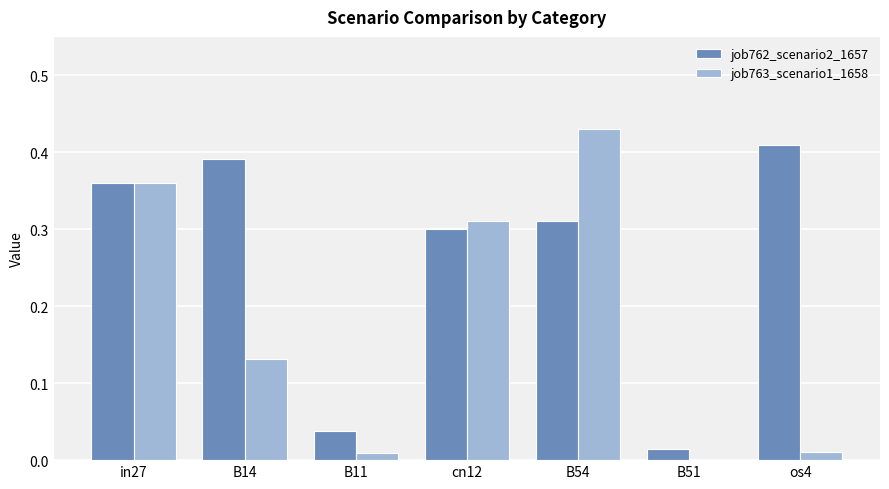

At which label does job762_scenario2_1657 reach its peak?

os4